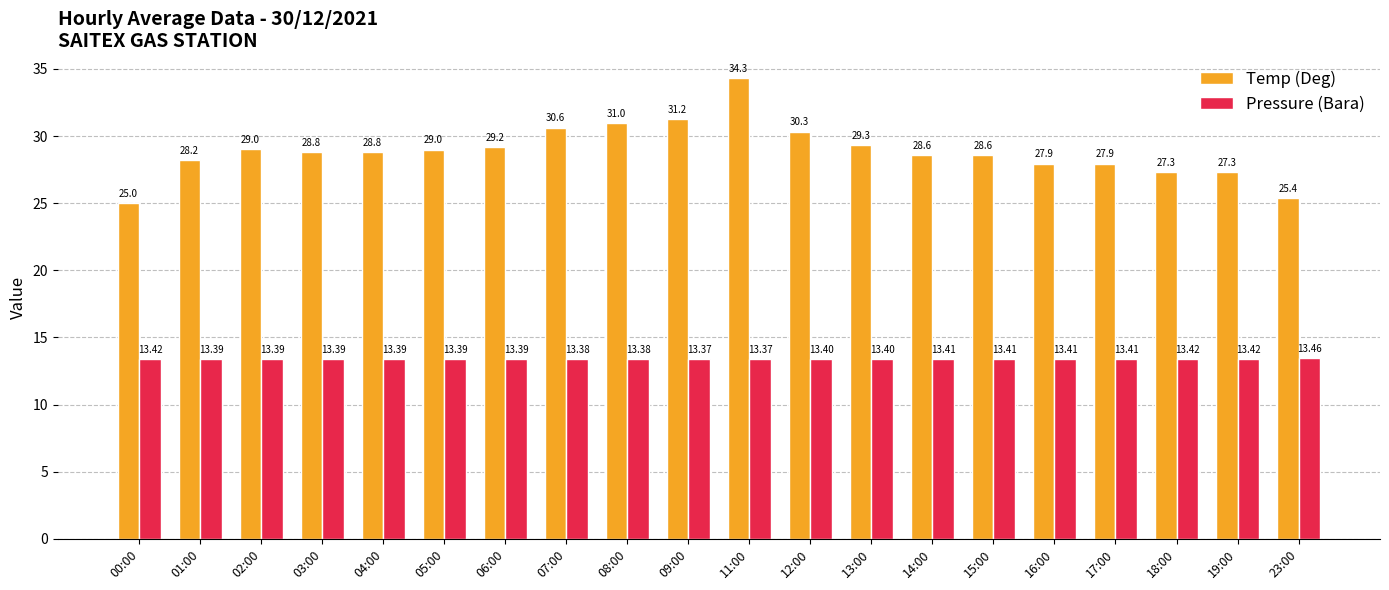

Rank the series by their average value, from highest to lowest.

Temp (Deg), Pressure (Bara)